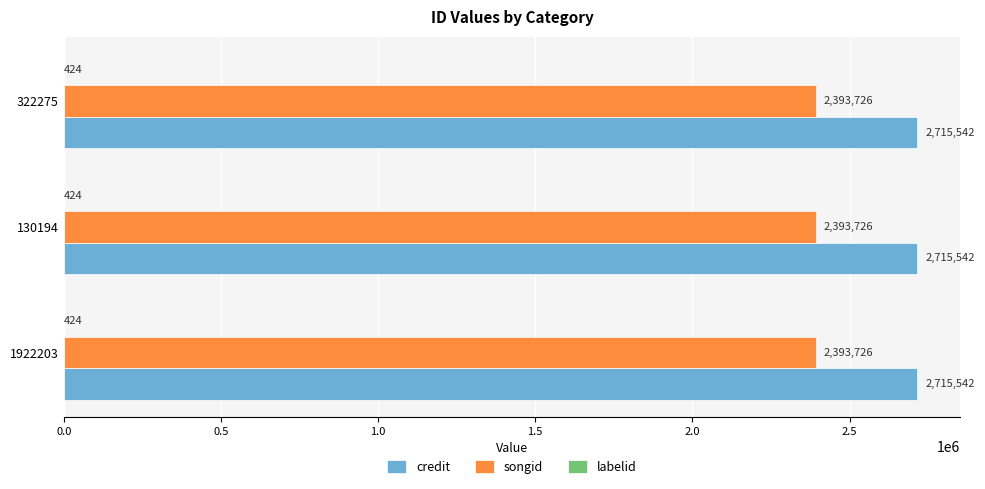

What is the maximum value for songid?

2393726